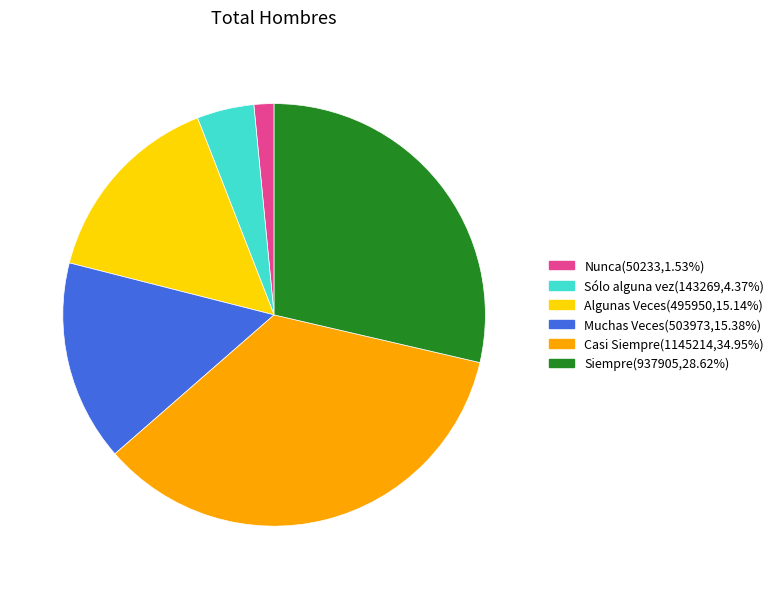

Is it true that Siempre is 29% of the pie?

True